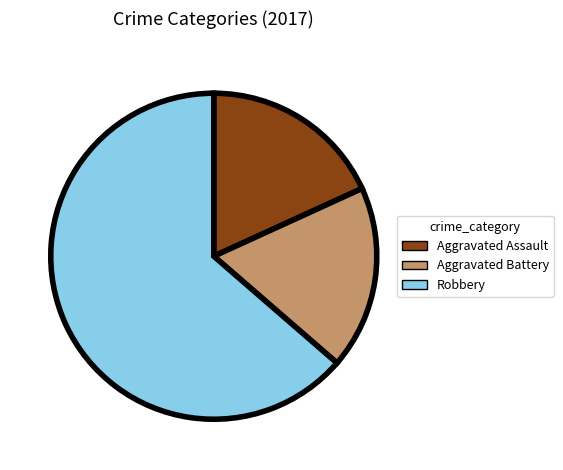

Which has a higher value, Aggravated Battery or Robbery?

Robbery